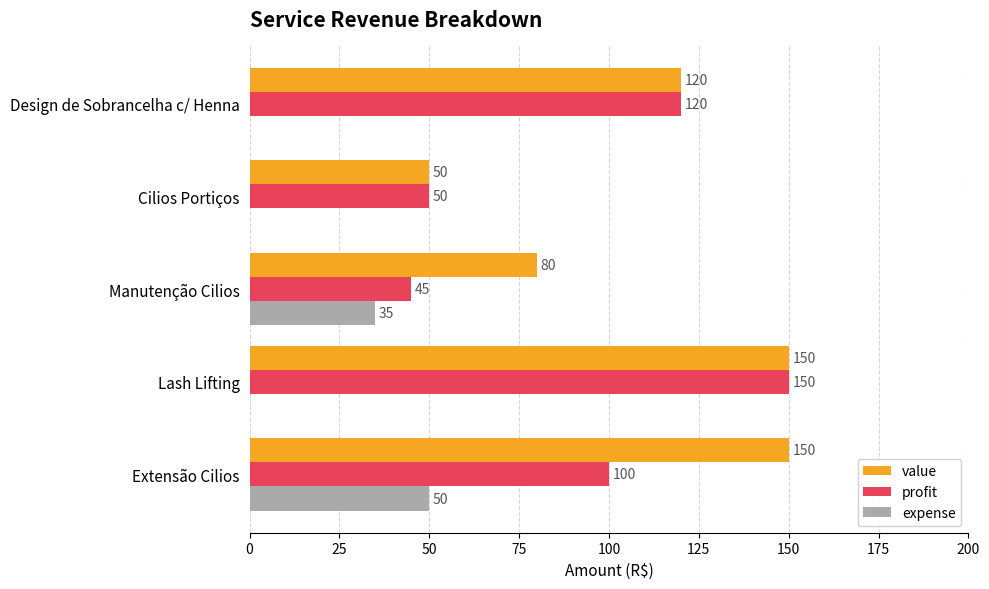

The value of profit at Cilios Portiços is 24. True or false?

False